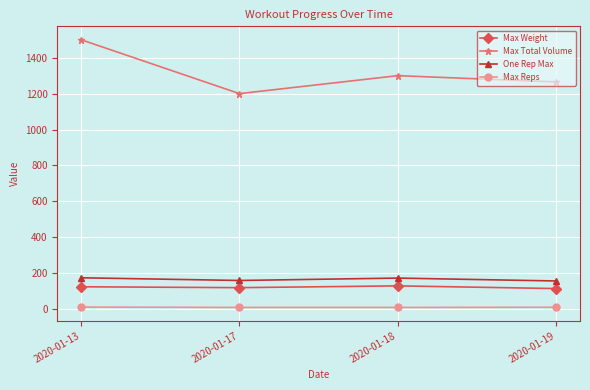

What is the spread (max minus min) of values at 2020-01-17?

1190.0